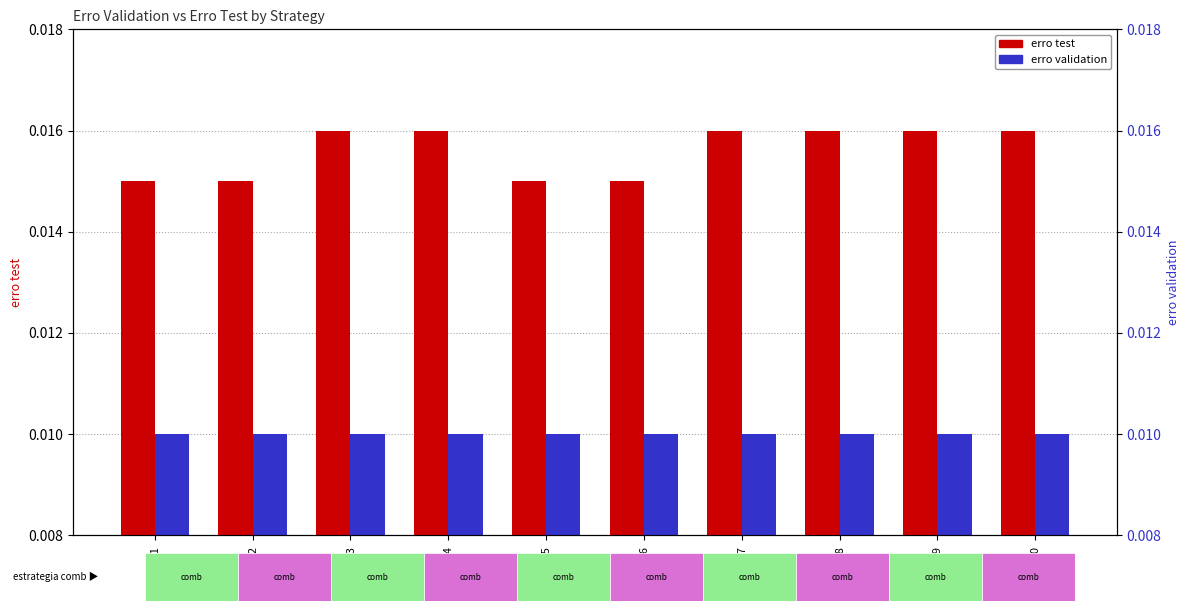

Between Row1 and Row6, which series saw the biggest shift?

erro test